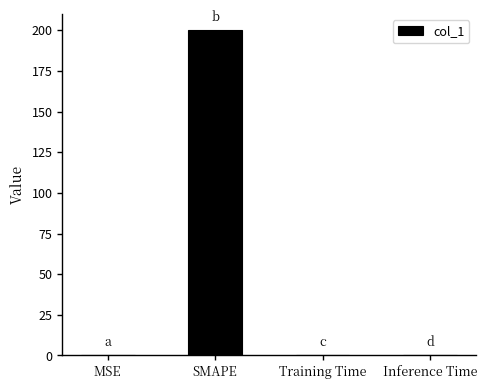

The chart shows a value of 351.6 at SMAPE. True or false?

False